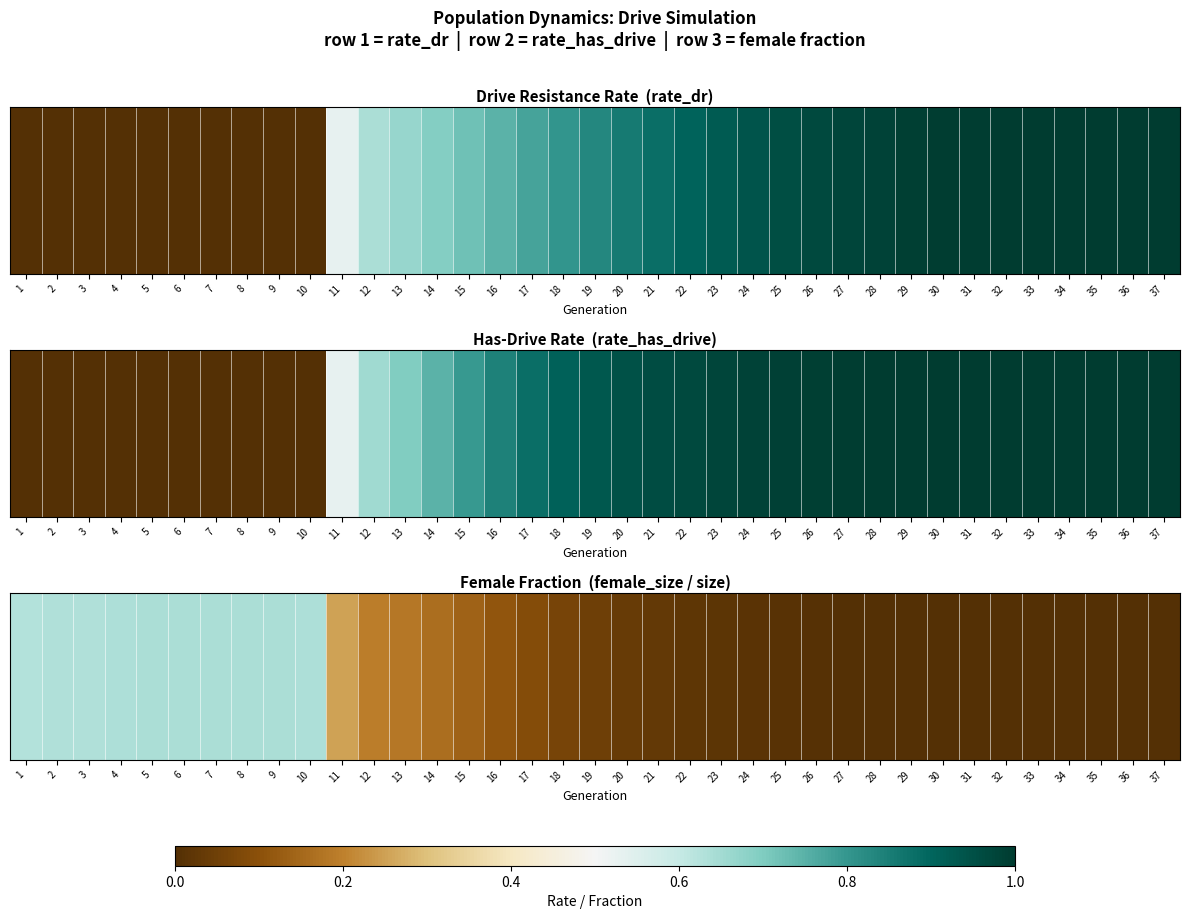

What is the difference between the maximum and minimum values?

0.6